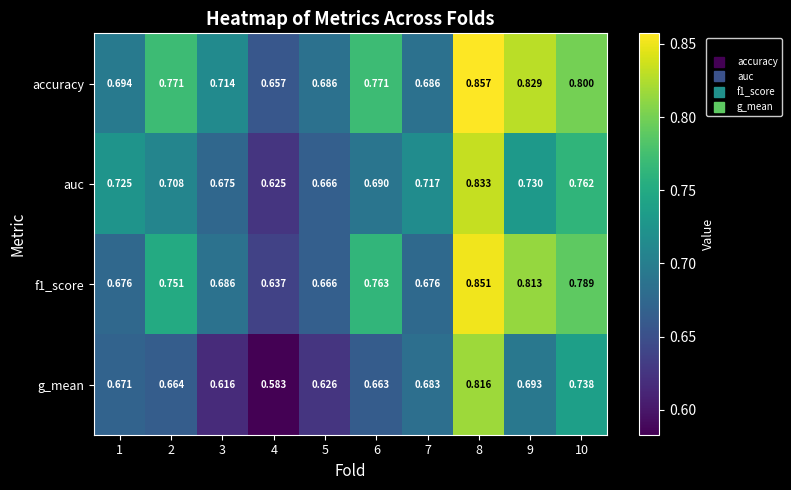

Which series has the widest spread of values?

g_mean